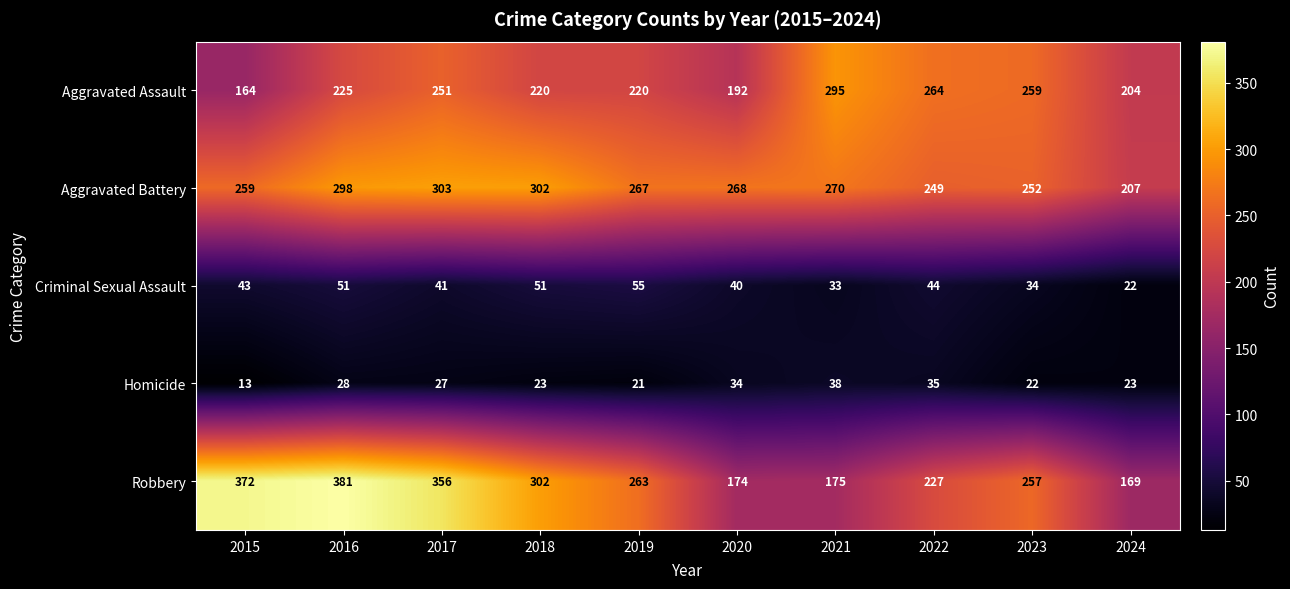

Rank the series by their maximum value, from lowest to highest.

Homicide, Criminal Sexual Assault, Aggravated Assault, Aggravated Battery, Robbery